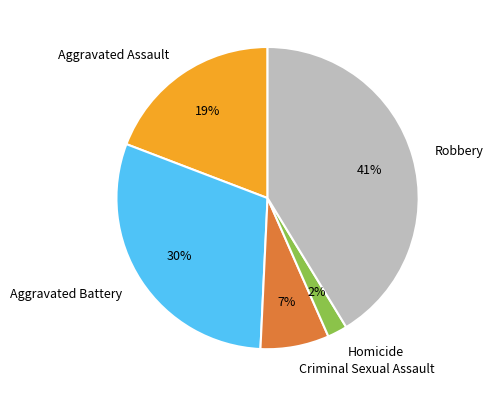

To the nearest percent, what is the difference between the largest and smallest slice percentages?

39%